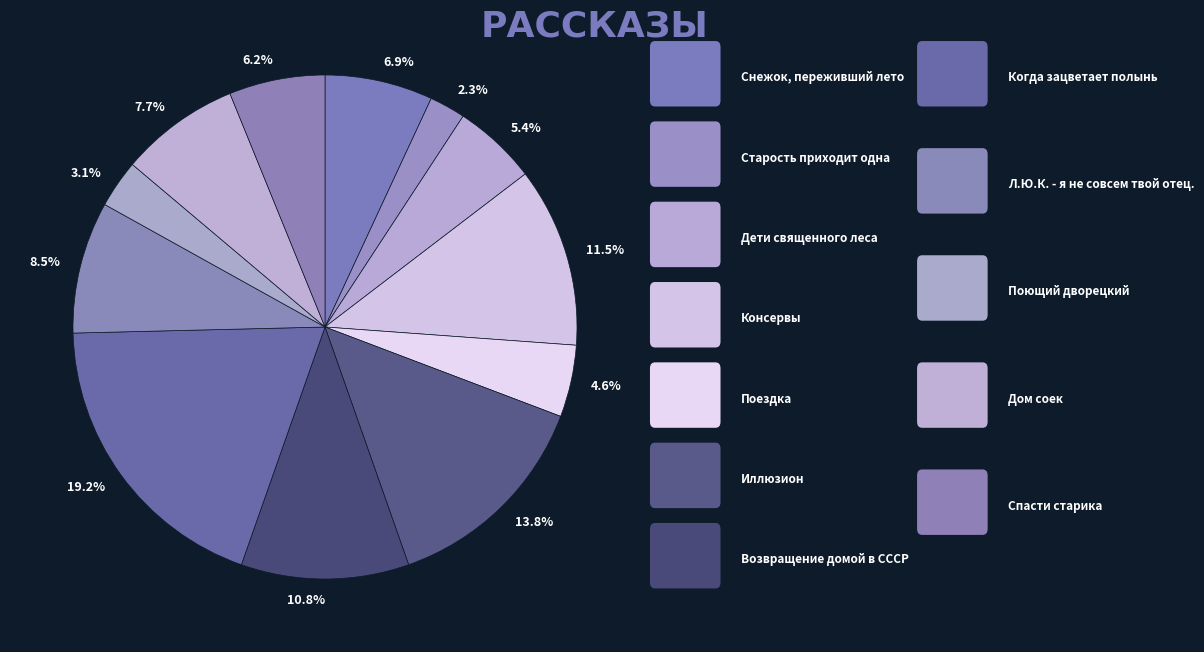

Does 8.5% represent more than half of the total?

No